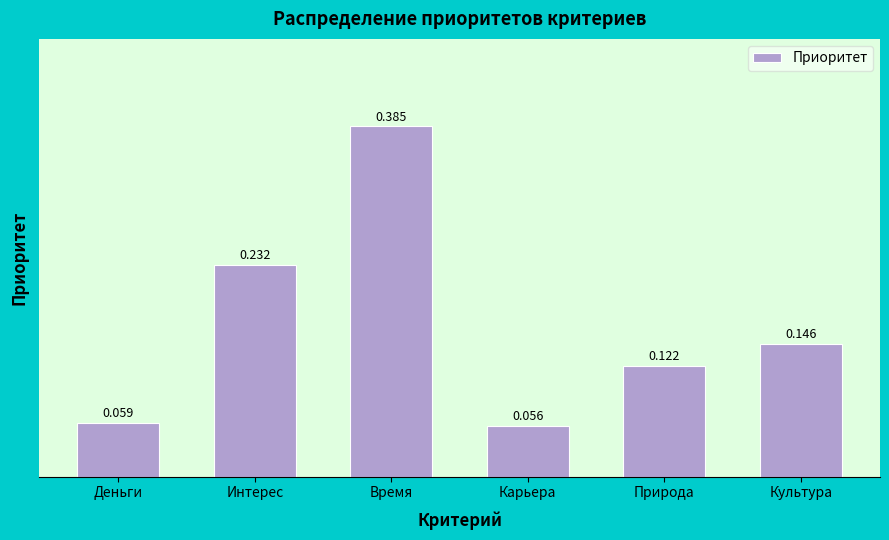

List the labels in order of value, largest first.

Время, Интерес, Культура, Природа, Деньги, Карьера